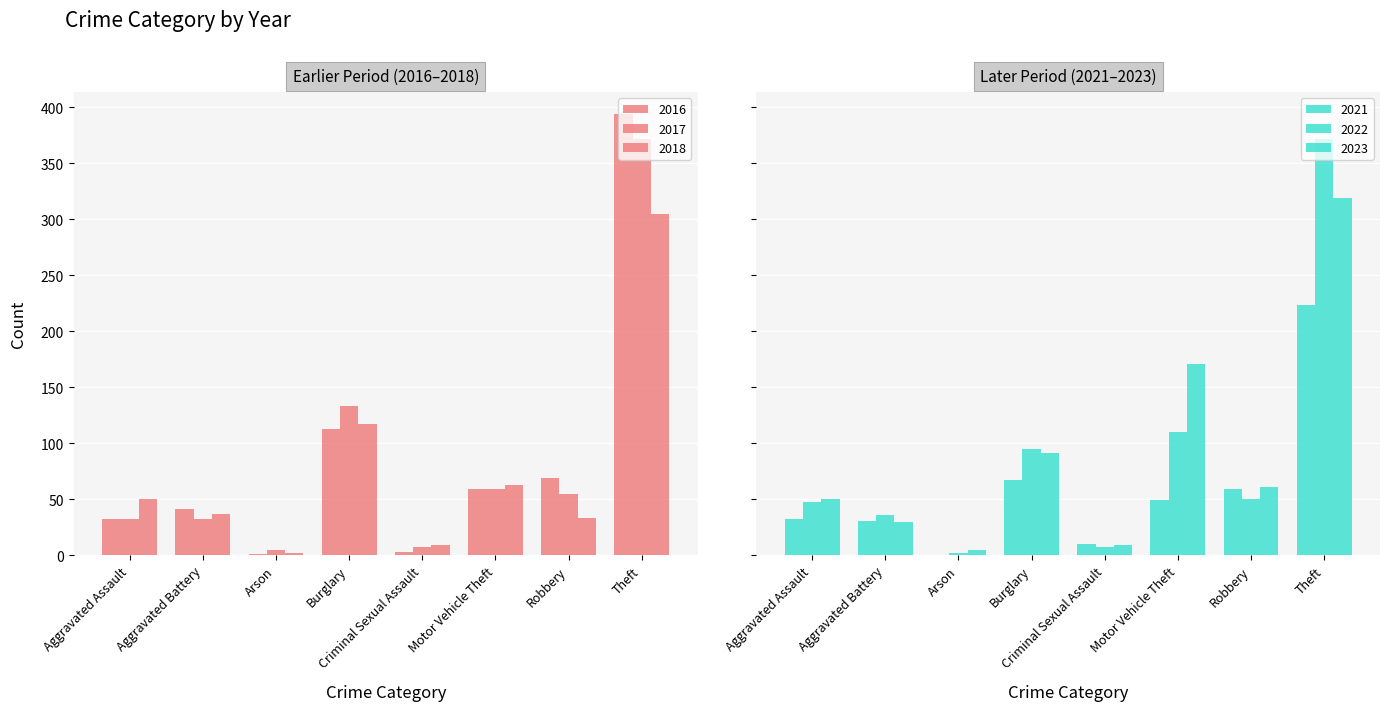

What is the difference between the second highest and second lowest values in the 2023 series?

162